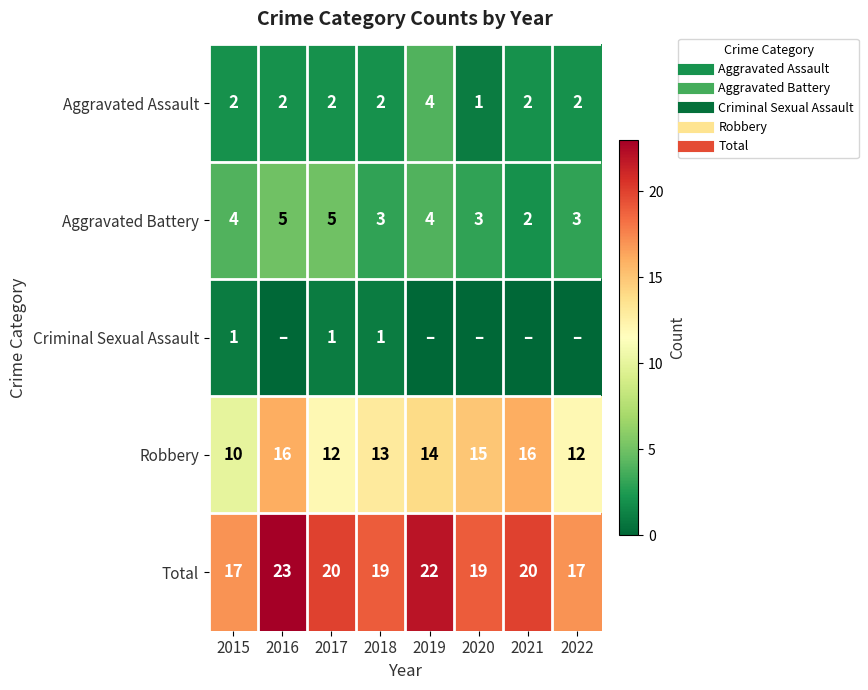

The value of Total at 2017 is 20. True or false?

True